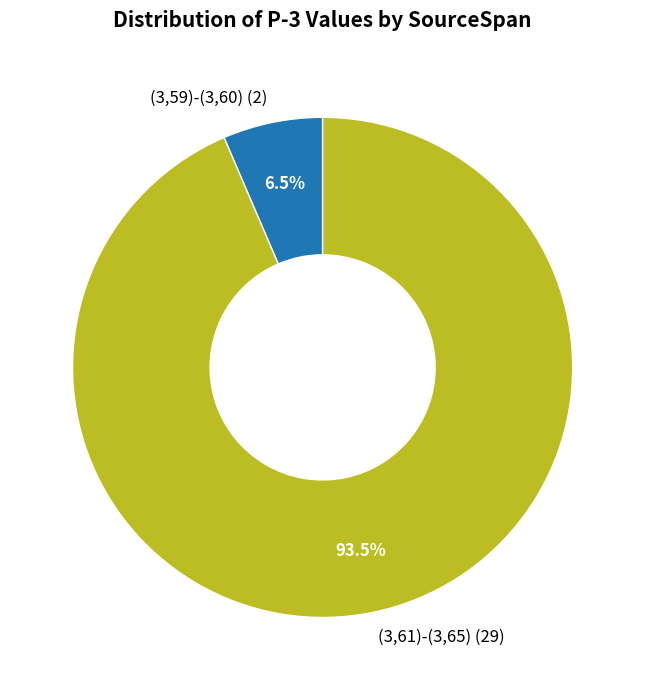

To the nearest percent, what is the combined percentage of (3,59)-(3,60) and (3,61)-(3,65)?

100%